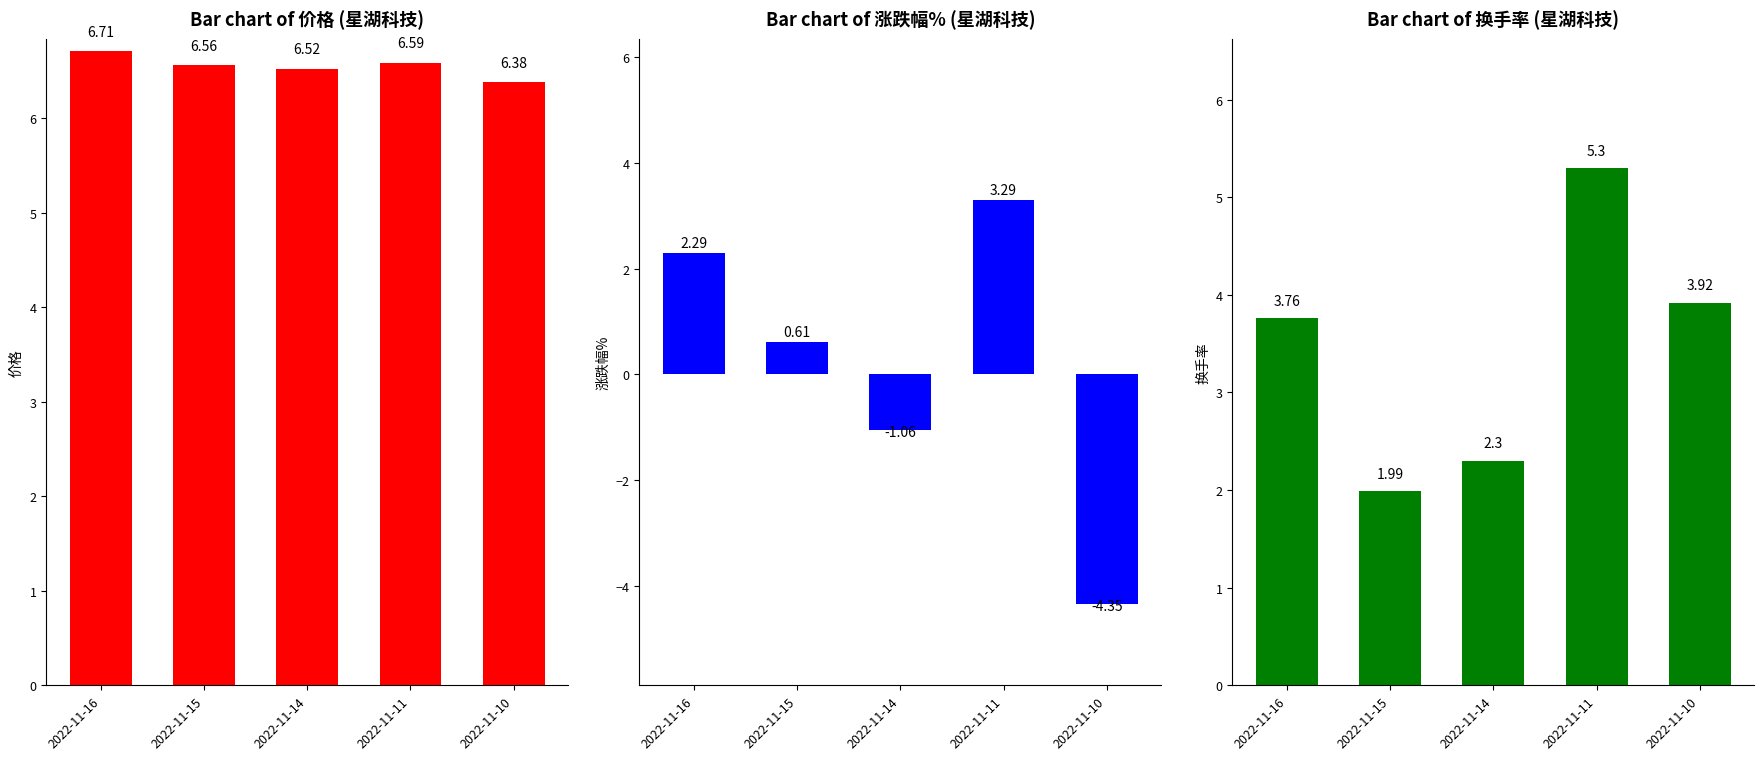

Between 2022-11-16 and 2022-11-14, which is larger?

2022-11-16